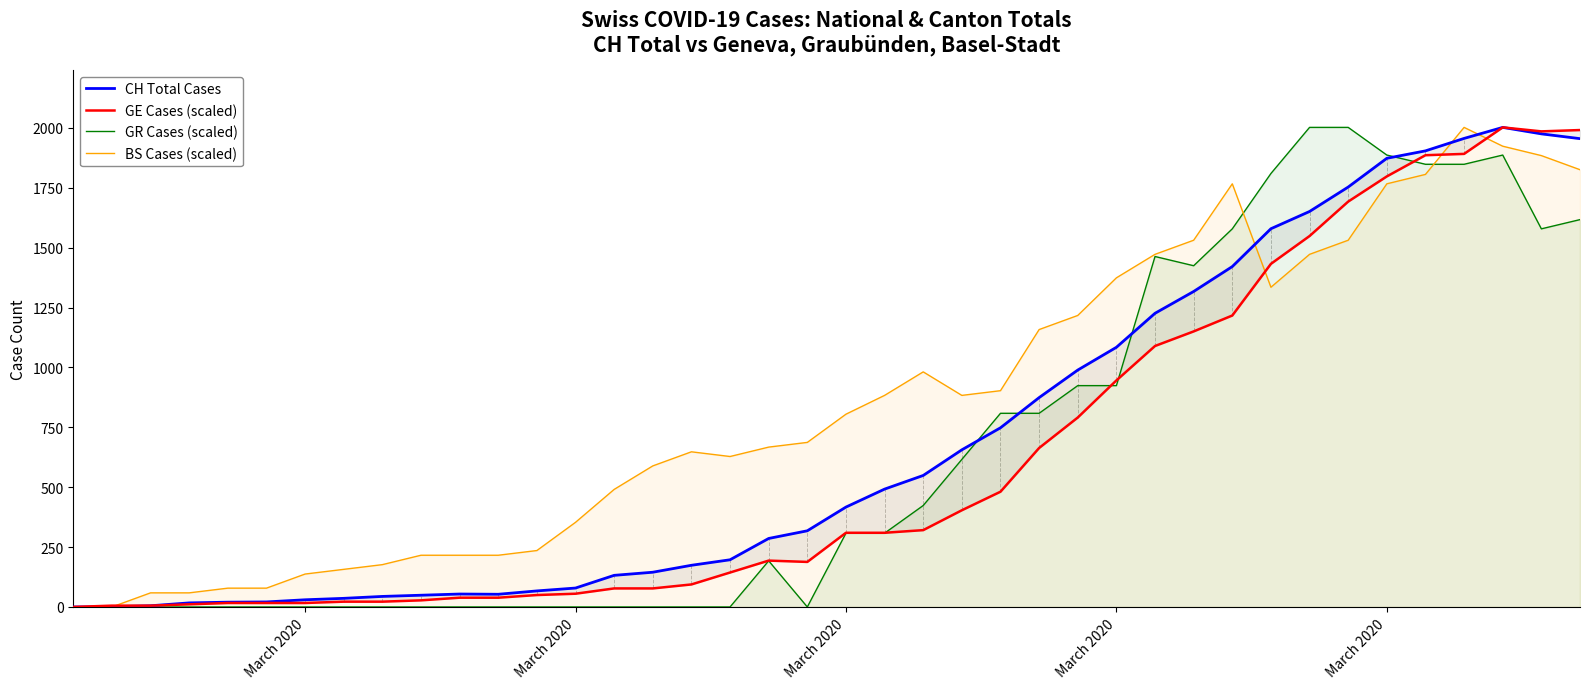

At how many categories does at least one series exceed 1322?

13